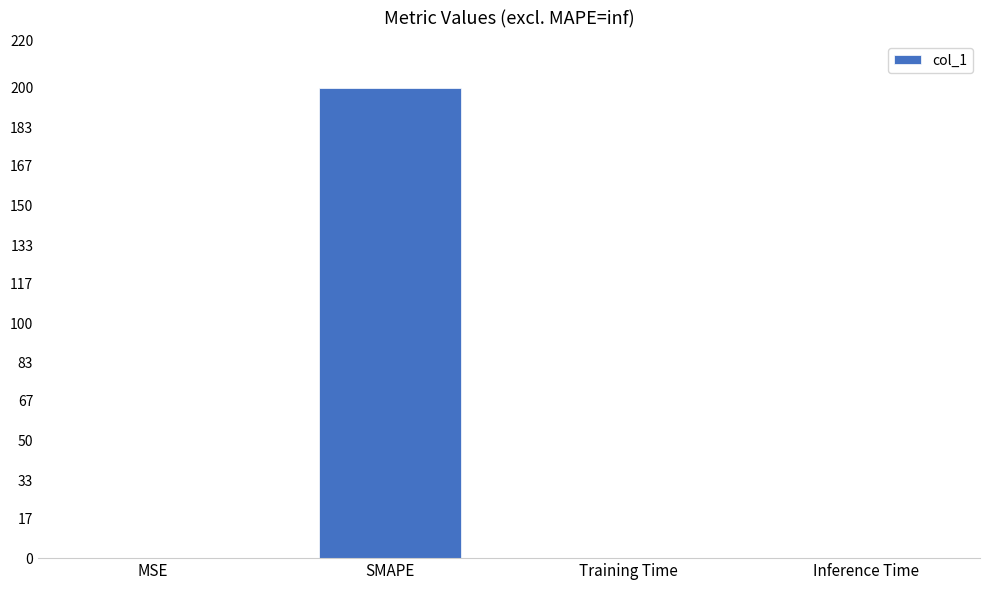

Between SMAPE and Inference Time, which is larger?

SMAPE